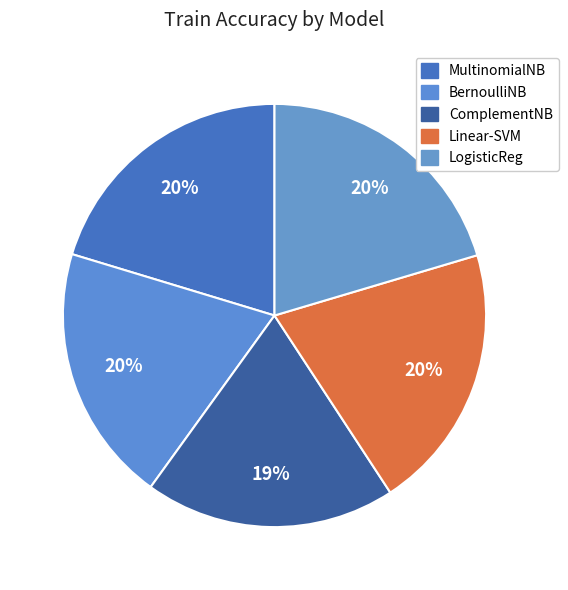

Rank the categories by value from lowest to highest.

ComplementNB, BernoulliNB, MultinomialNB, Linear-SVM, LogisticReg